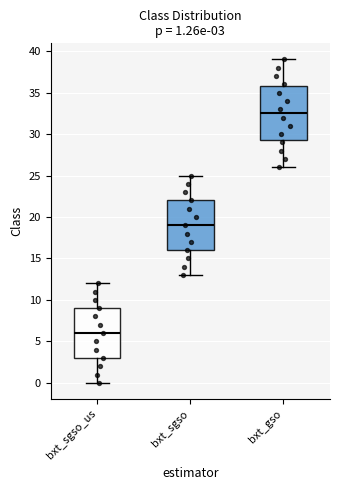

Comparing the boxes themselves (not the whiskers), which one is the tallest?

bxt_gso